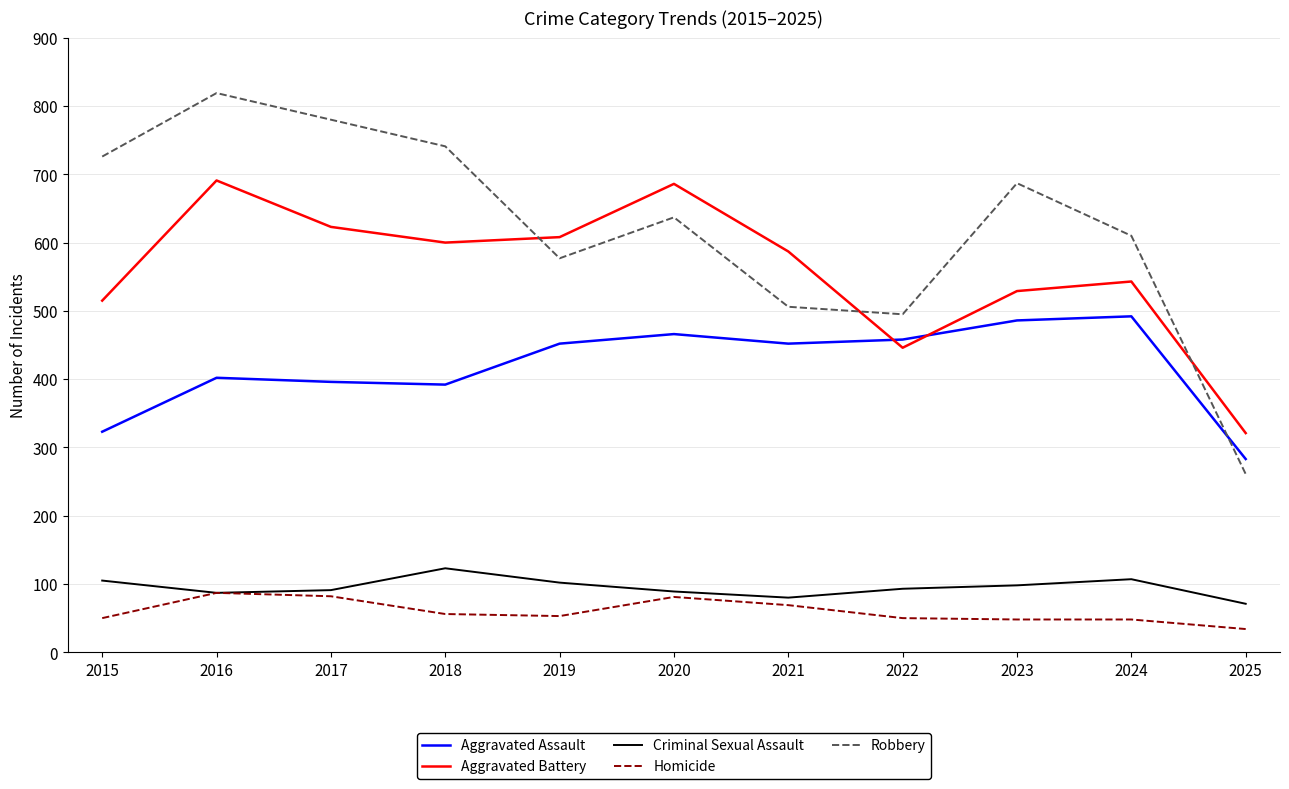

Which label corresponds to the largest value in the chart?

2016